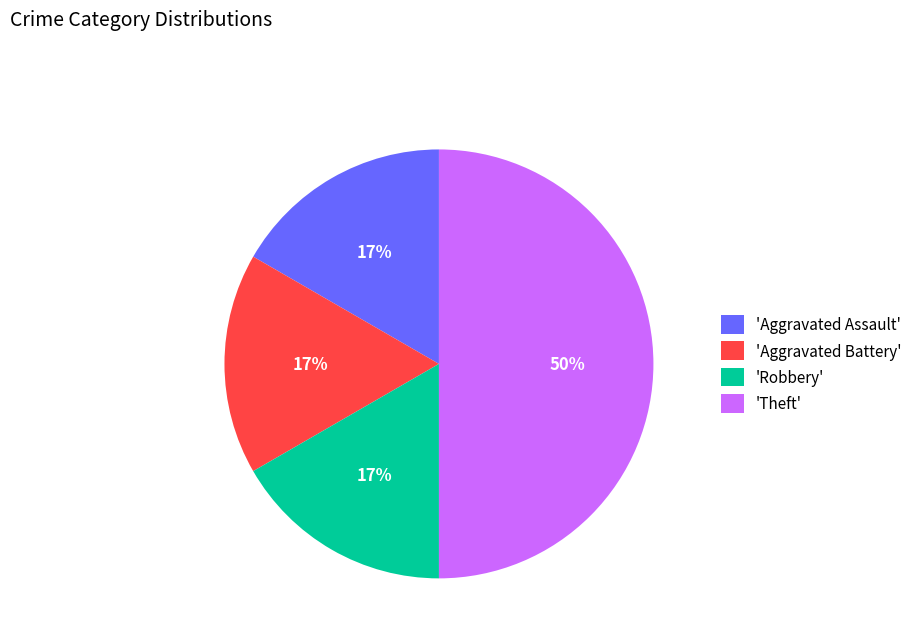

Which category has the biggest portion of the pie?

'Theft'